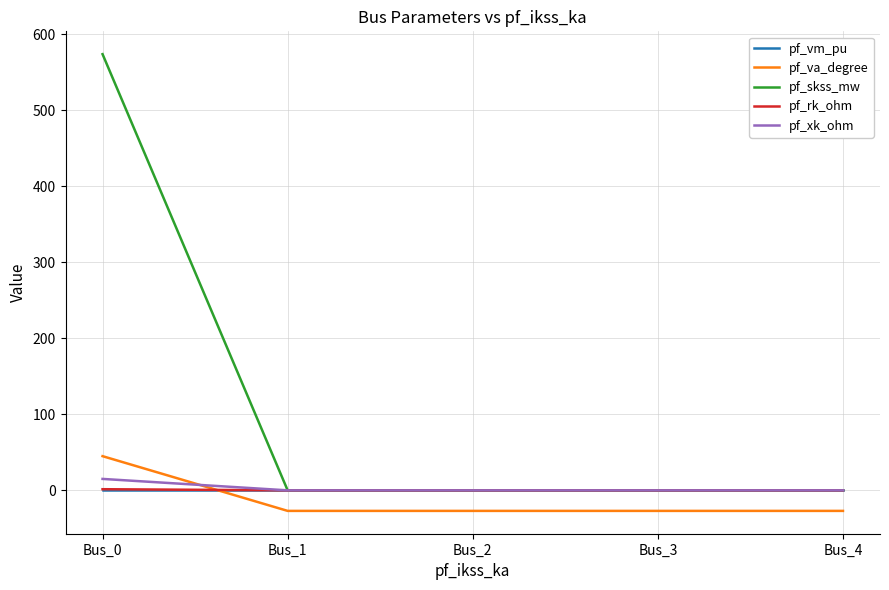

Which series has the largest total across all categories?

pf_skss_mw